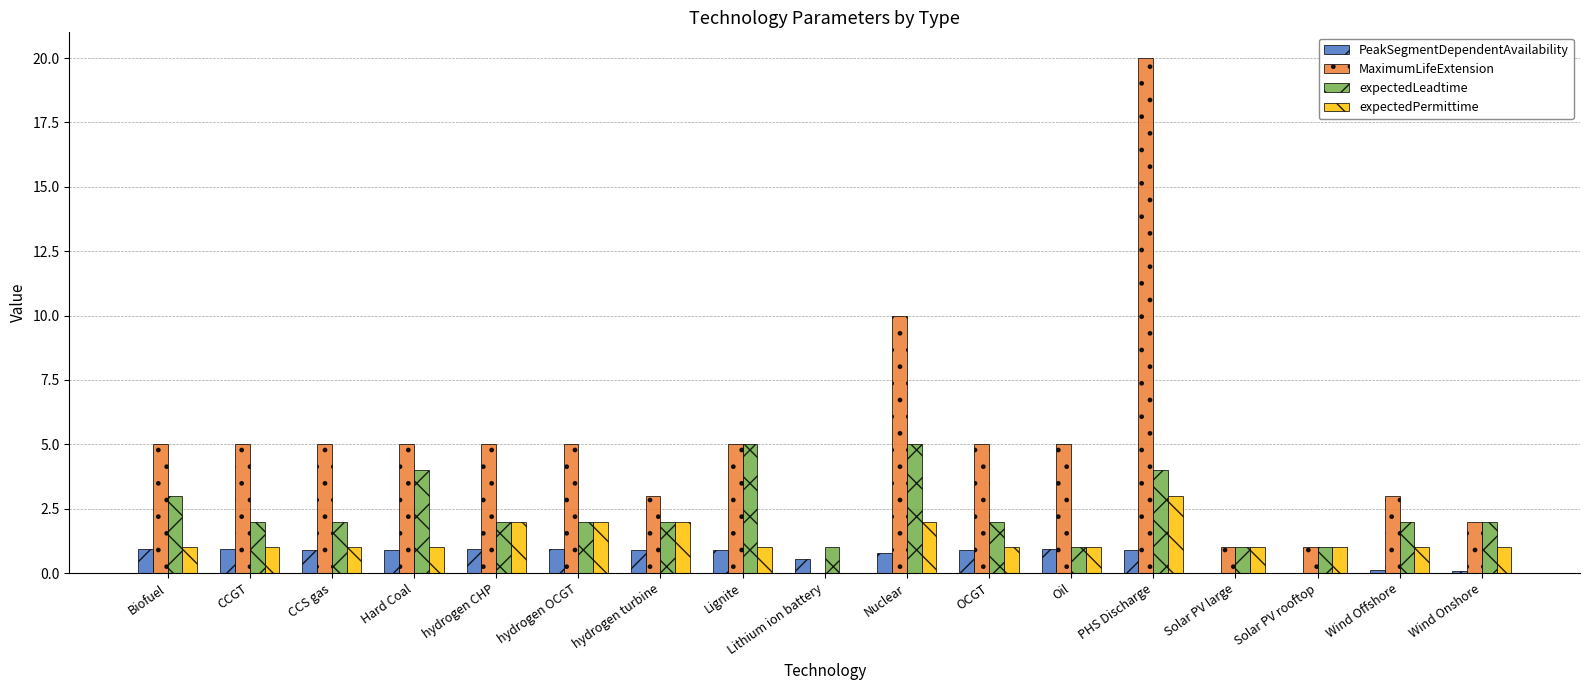

The MaximumLifeExtension series shows 3.0 at Biofuel. True or false?

False